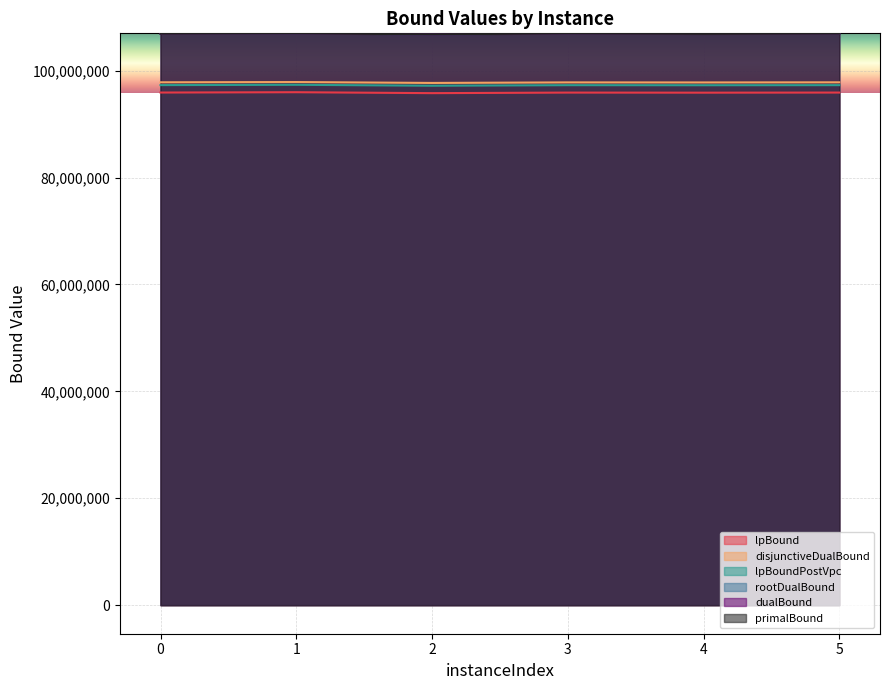

What is the spread (max minus min) of values at 5?

11039610.6